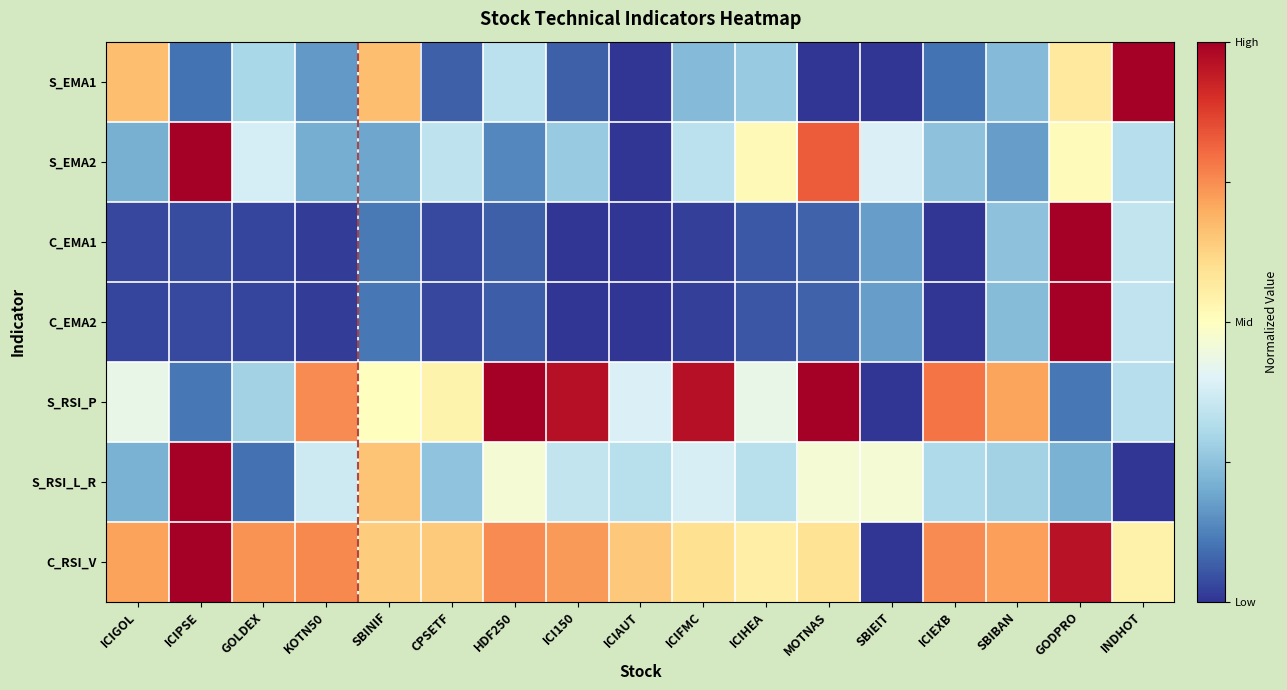

Between GODPRO and MOTNAS, which is larger?

GODPRO